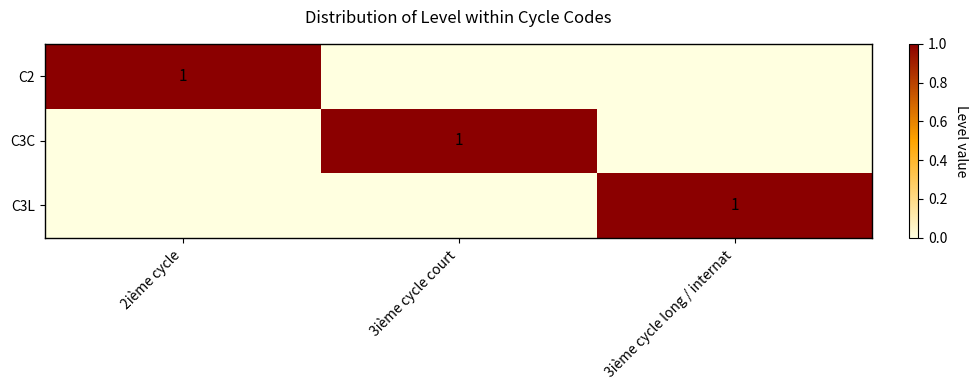

The C3L series shows 1 at 3ième cycle long / internat. True or false?

True